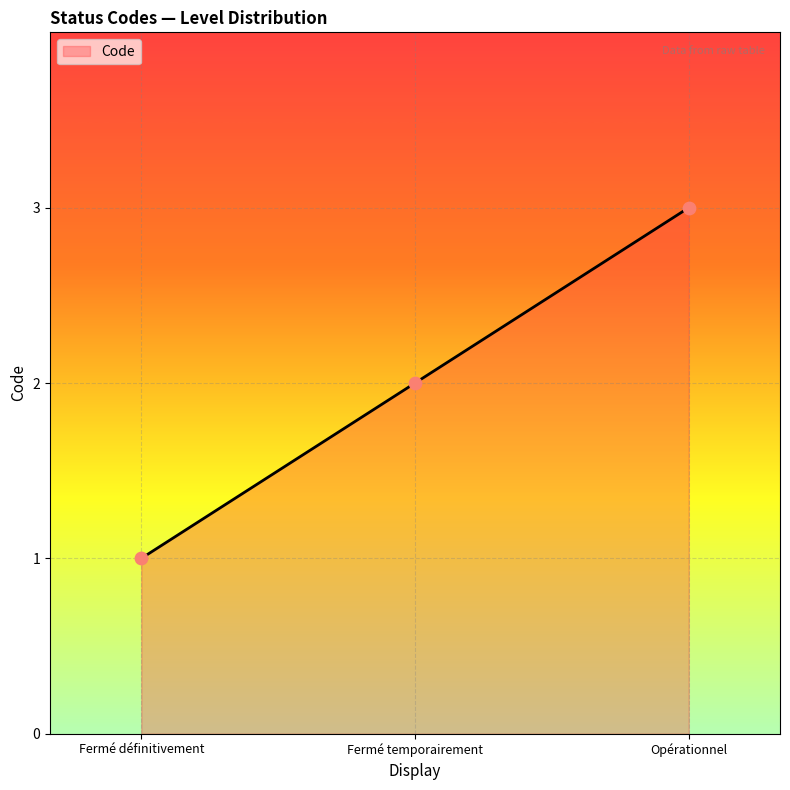

What is the ratio of the value at Opérationnel to the value at Fermé temporairement?

1.5